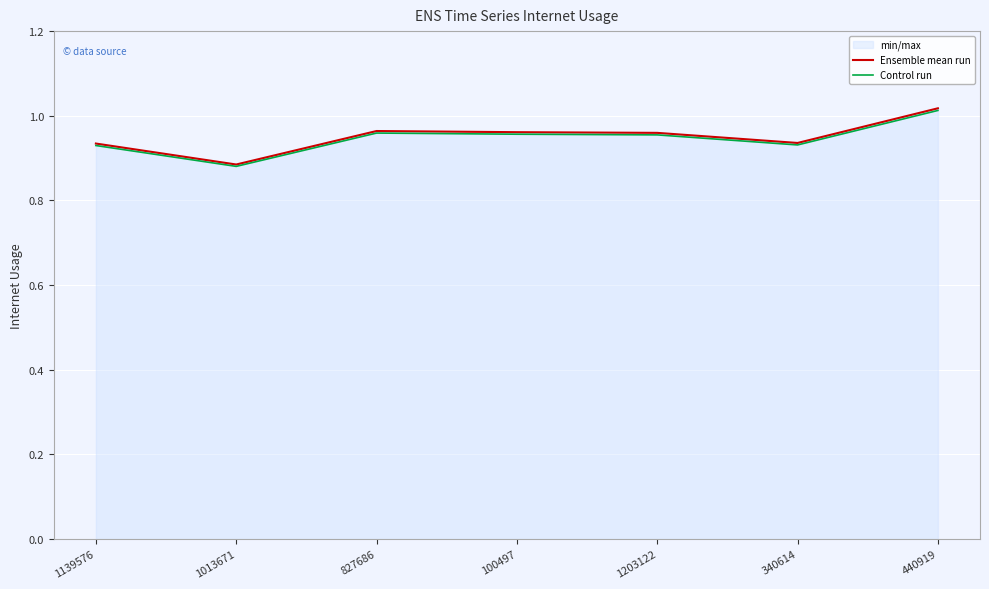

Between 1139576 and 340614, which is larger?

340614